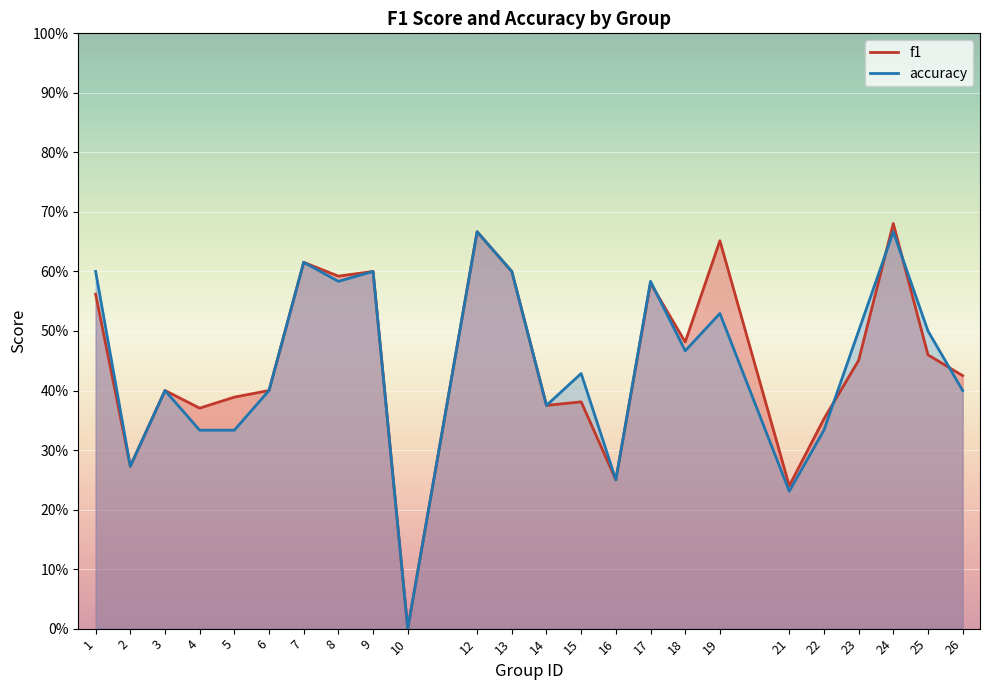

Which has a higher value, 24 or 6?

24